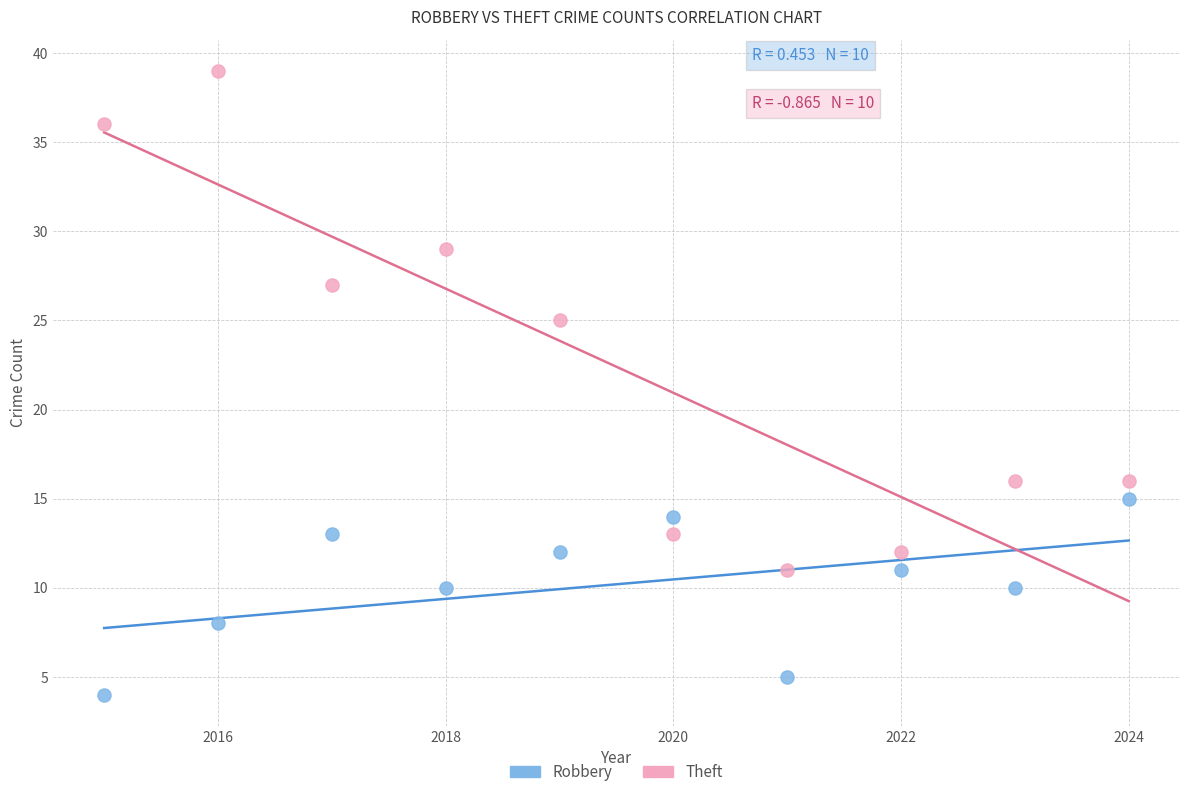

What are all the series names shown in the legend?

Robbery, Theft